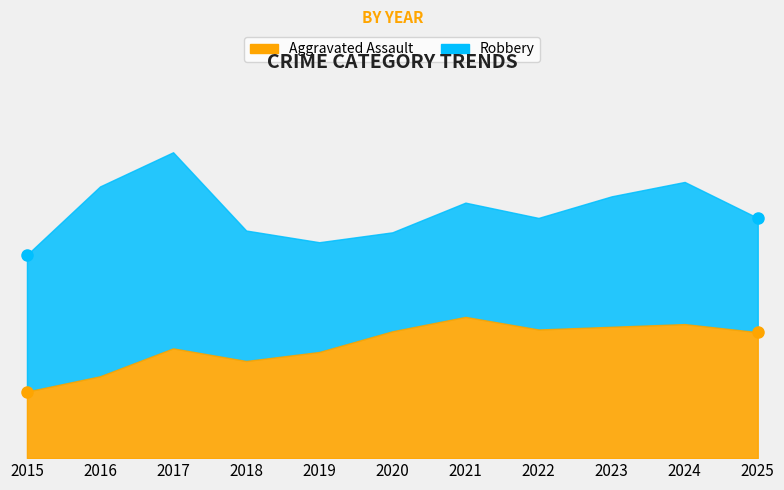

What is the sum of all Aggravated Assault values?

1389